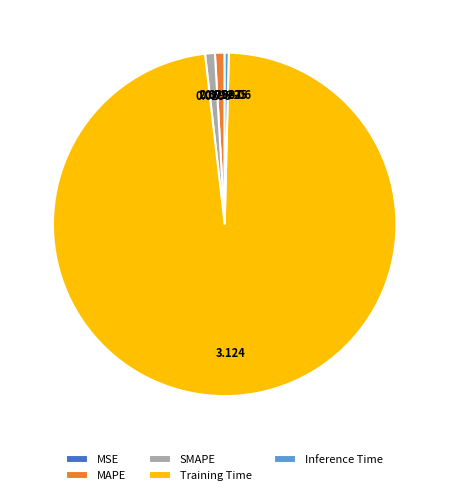

Between Inference Time and SMAPE, which is larger?

SMAPE